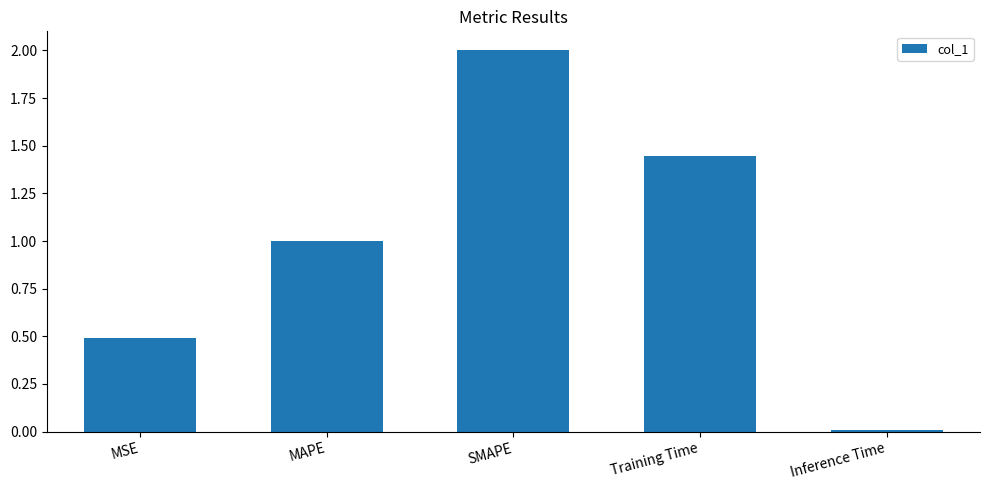

What is the sum of the values at MSE and Inference Time?

0.5